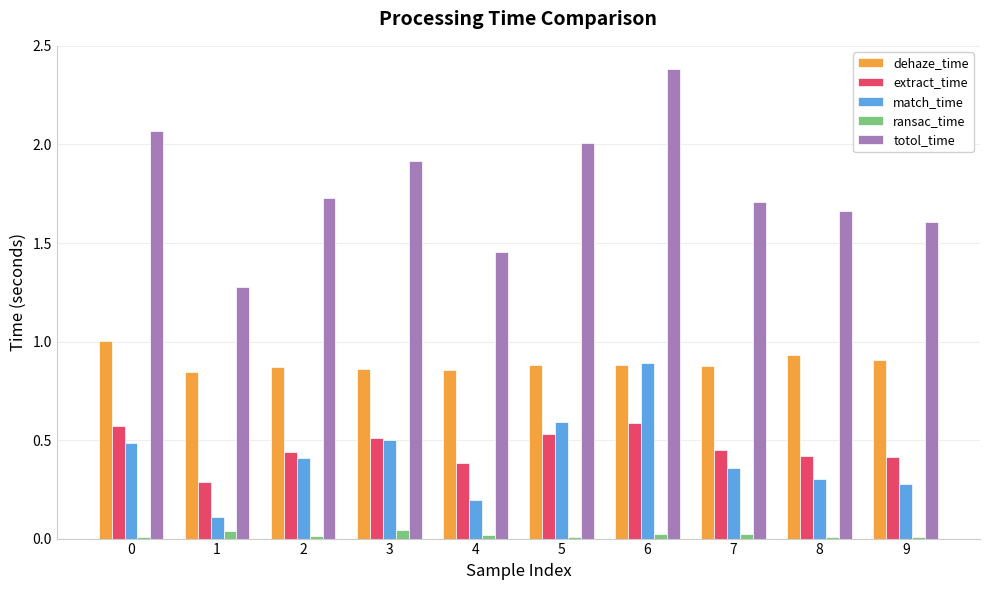

Is it true that dehaze_time equals 0.9 at 6?

True